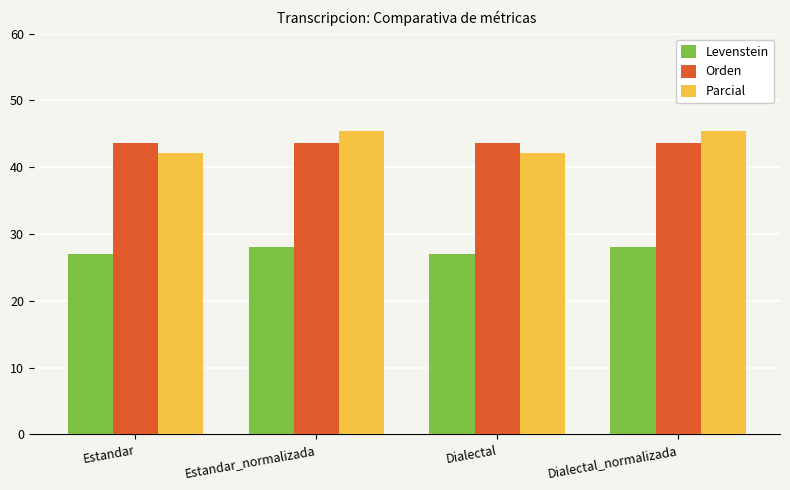

Is it true that Levenstein equals 38.2 at Dialectal_normalizada?

False